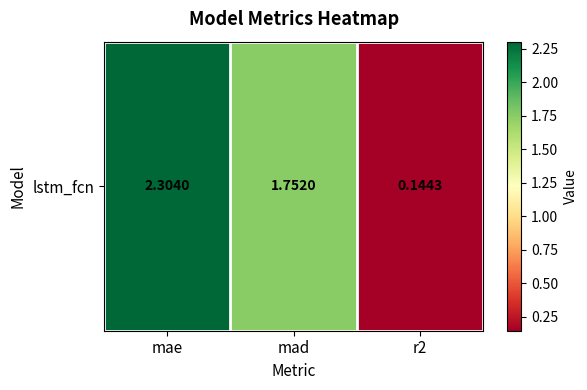

At which label does the data first exceed 1?

mae